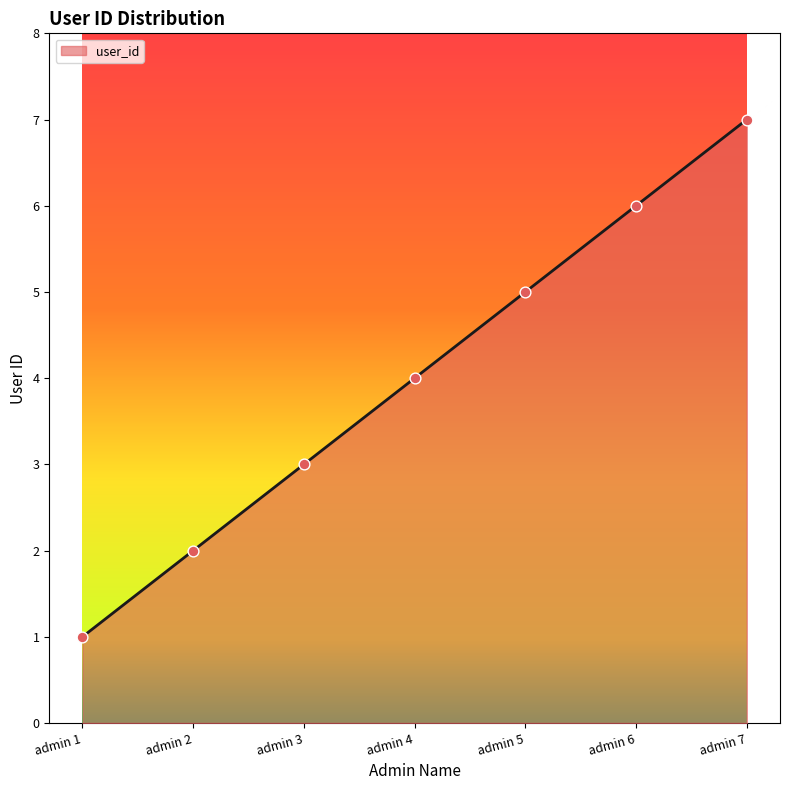

Approximately how many times larger is the value at admin 4 compared to admin 6?

0.7